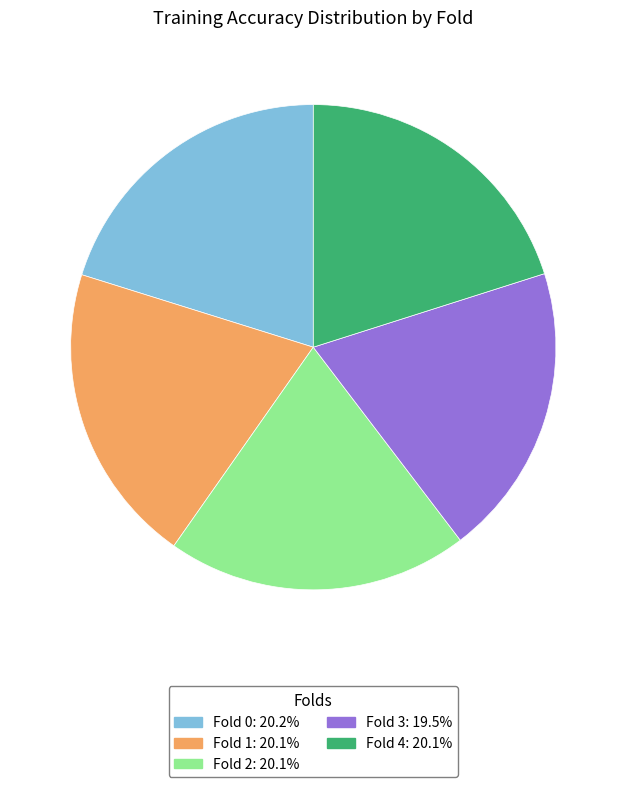

Does Fold 4 account for over 50% of the chart?

No